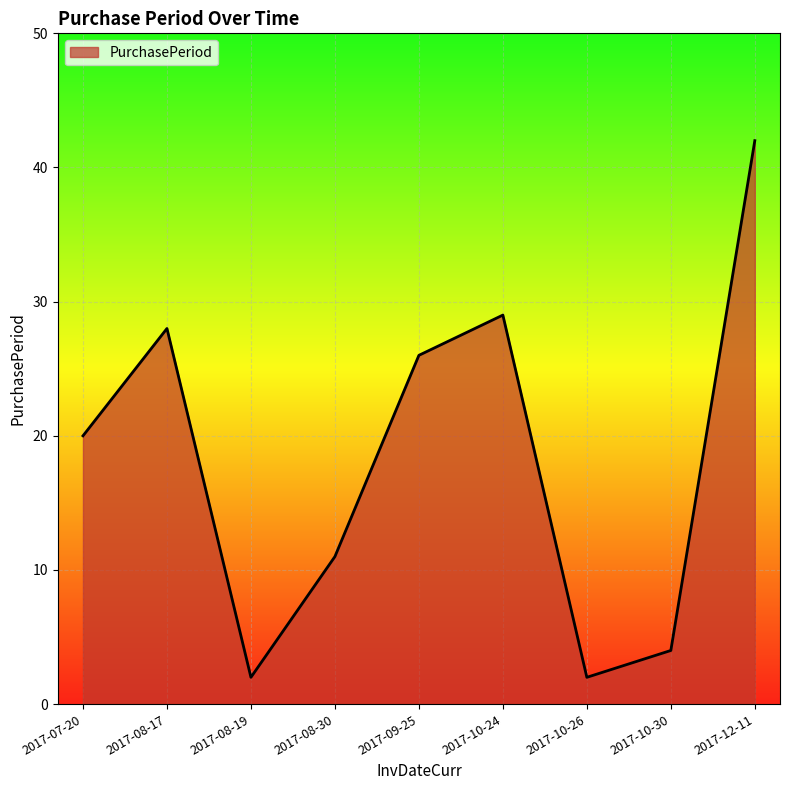

What is the sum of the values at 2017-12-11 and 2017-10-30?

46